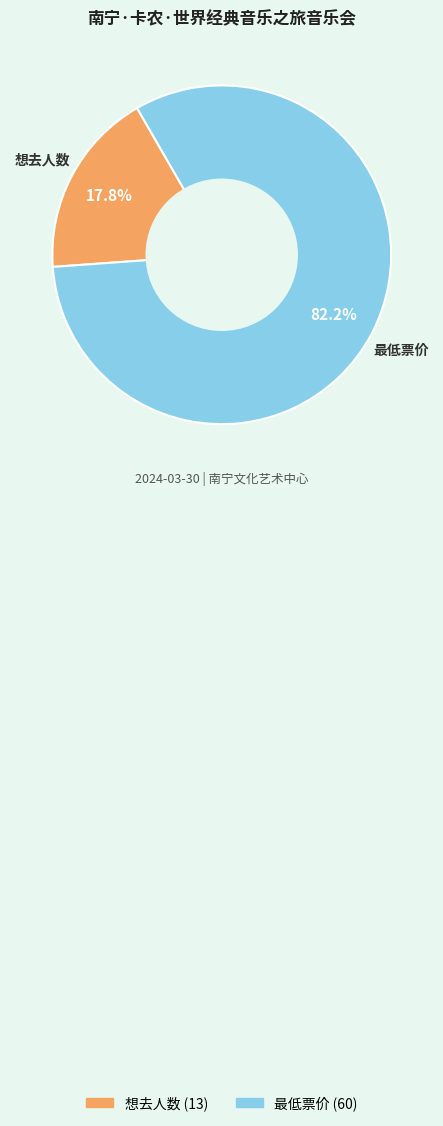

Rank the categories by value from highest to lowest.

最低票价 (60), 想去人数 (13)